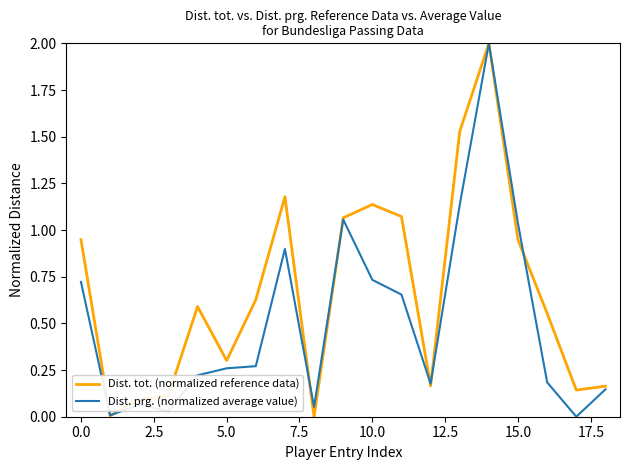

What is the greatest value displayed?

2.0